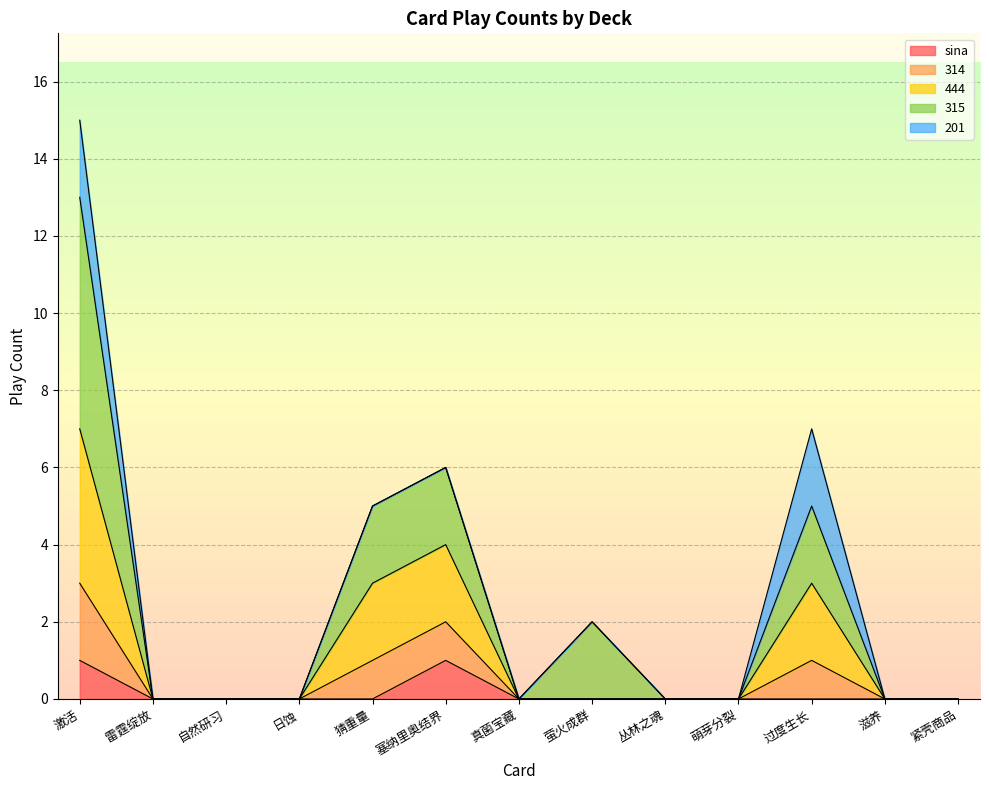

What are all the series names shown in the legend?

sina, 314, 444, 315, 201